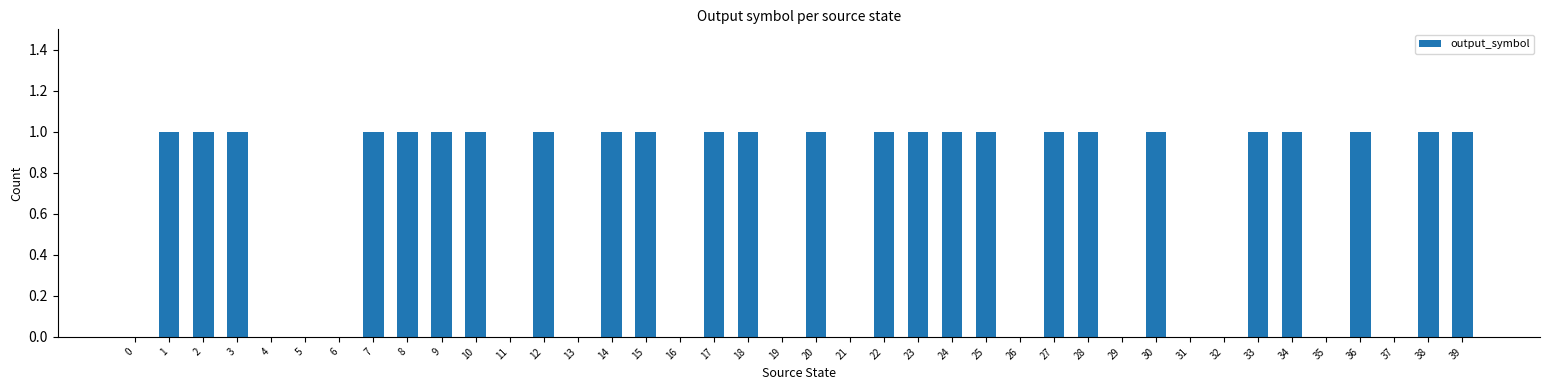

Approximately how many times larger is the value at 8 compared to 1?

1.0